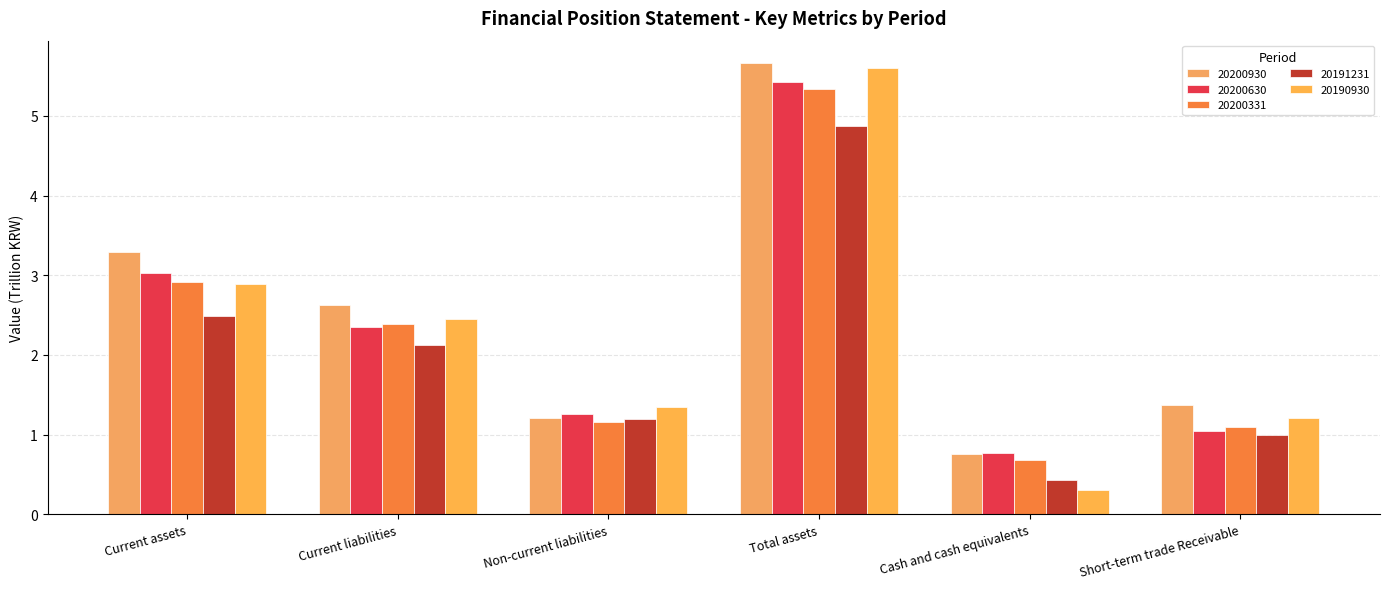

Are the bars horizontal?

No